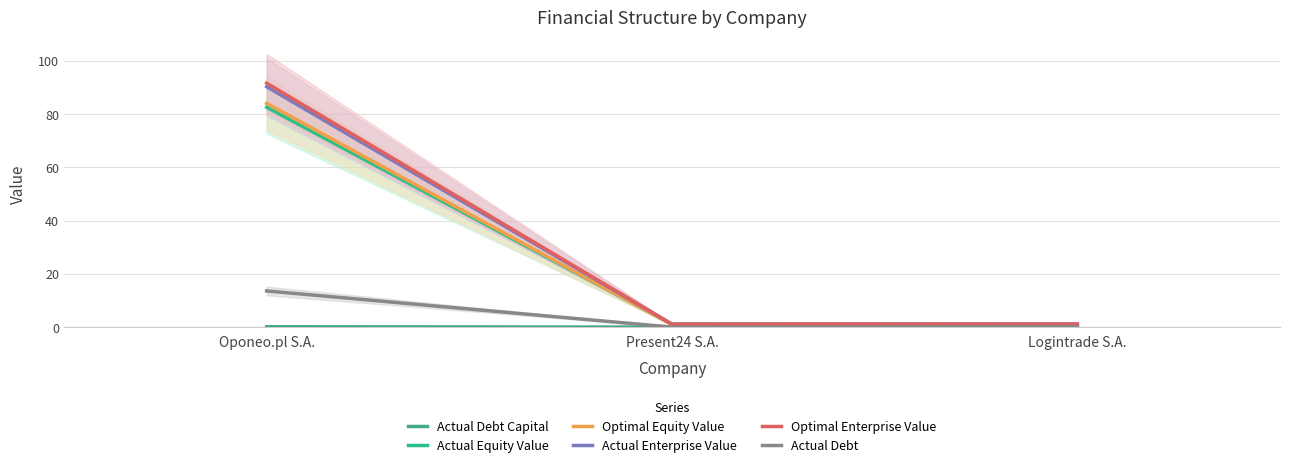

Which series has the largest range (max minus min)?

Optimal Enterprise Value